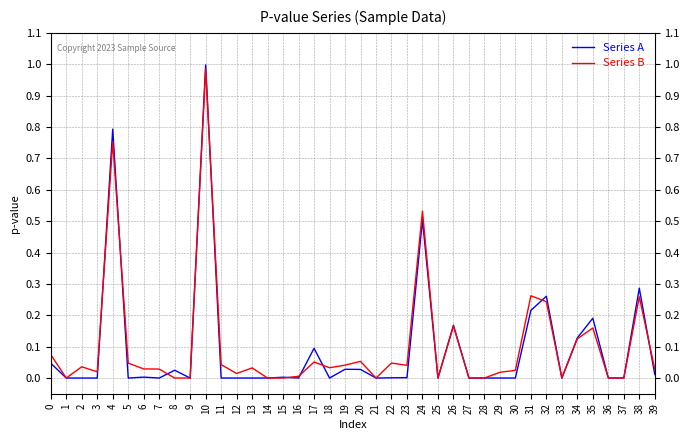

At 31, list the series in order from largest to smallest.

Series B, Series A